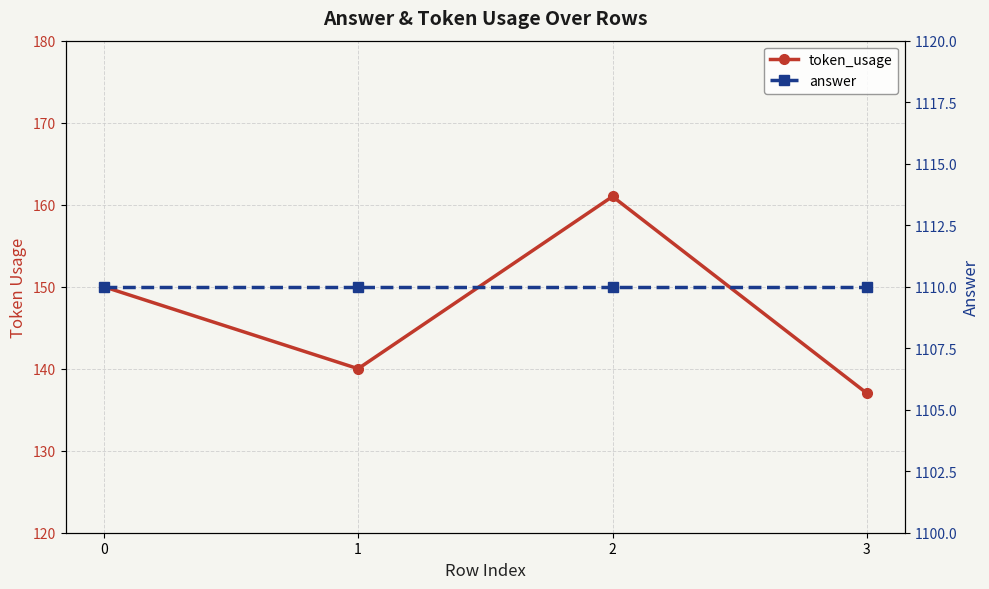

Is it true that answer equals 1110 at 0?

True